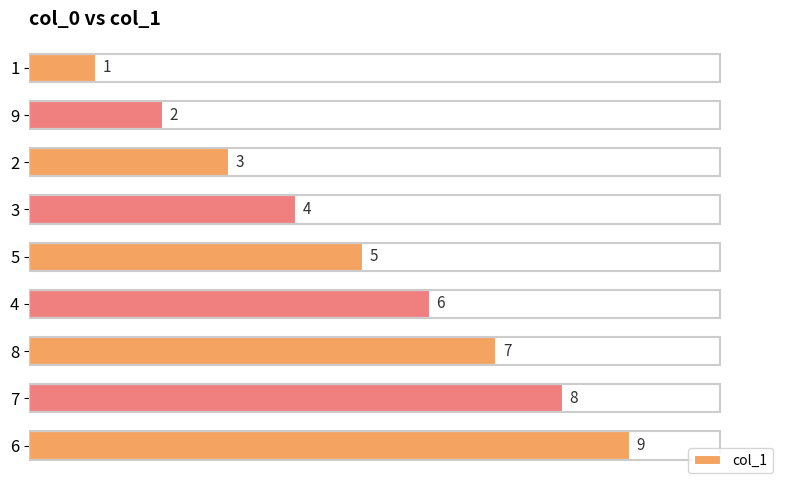

The chart shows a value of 8 at 7. True or false?

True